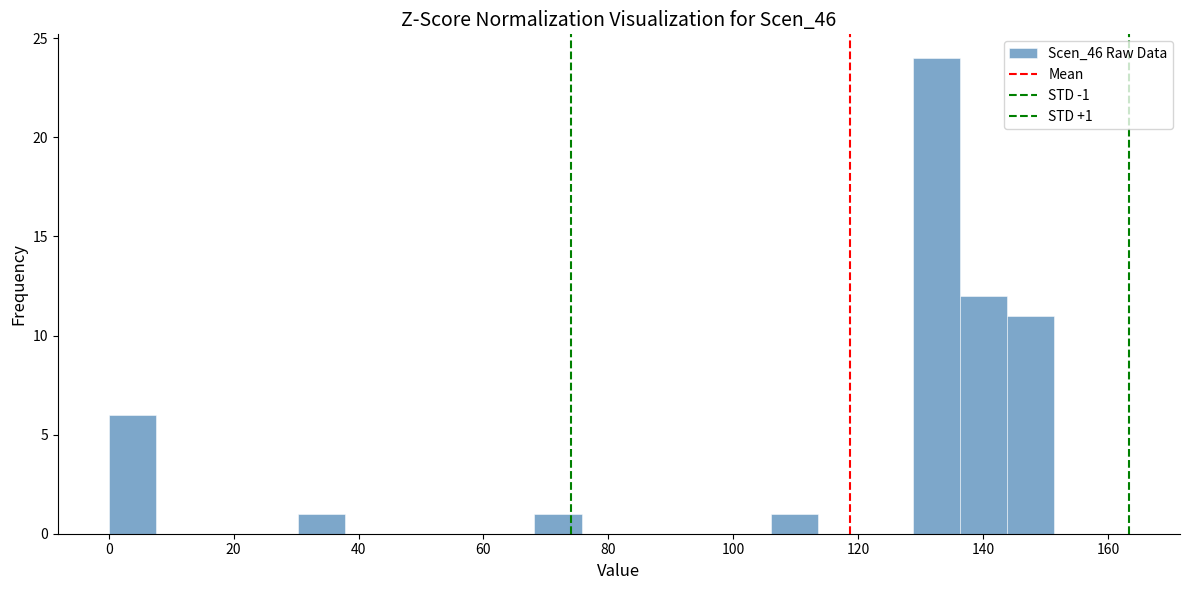

Read against the x-axis, roughly where is the centre of the tallest bar?

132